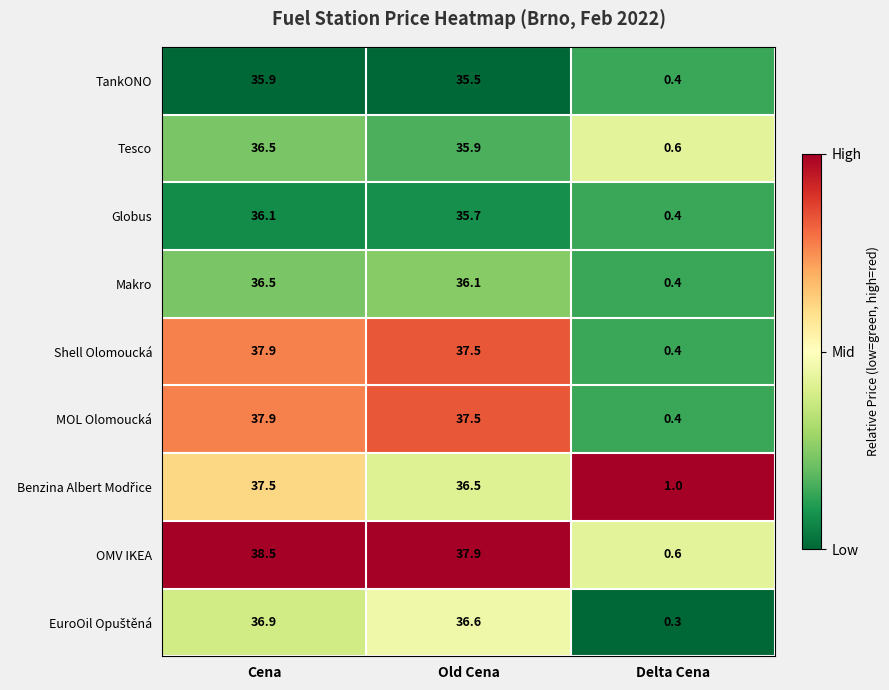

At how many categories does at least one series exceed 0?

3